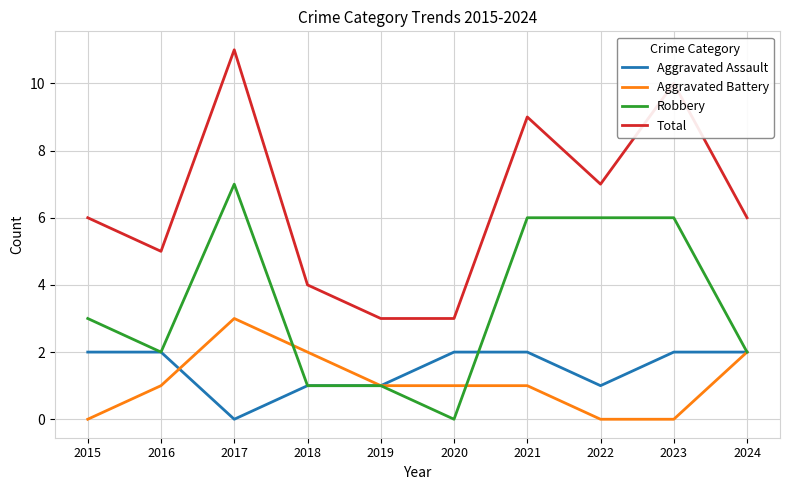

Reading right to left, extract all data points from this chart.

Aggravated Assault: 2024=2	2023=2	2022=1	2021=2	2020=2	2019=1	2018=1	2017=0	2016=2	2015=2
Aggravated Battery: 2024=2	2023=0	2022=0	2021=1	2020=1	2019=1	2018=2	2017=3	2016=1	2015=0
Robbery: 2024=2	2023=6	2022=6	2021=6	2020=0	2019=1	2018=1	2017=7	2016=2	2015=3
Total: 2024=6	2023=10	2022=7	2021=9	2020=3	2019=3	2018=4	2017=11	2016=5	2015=6